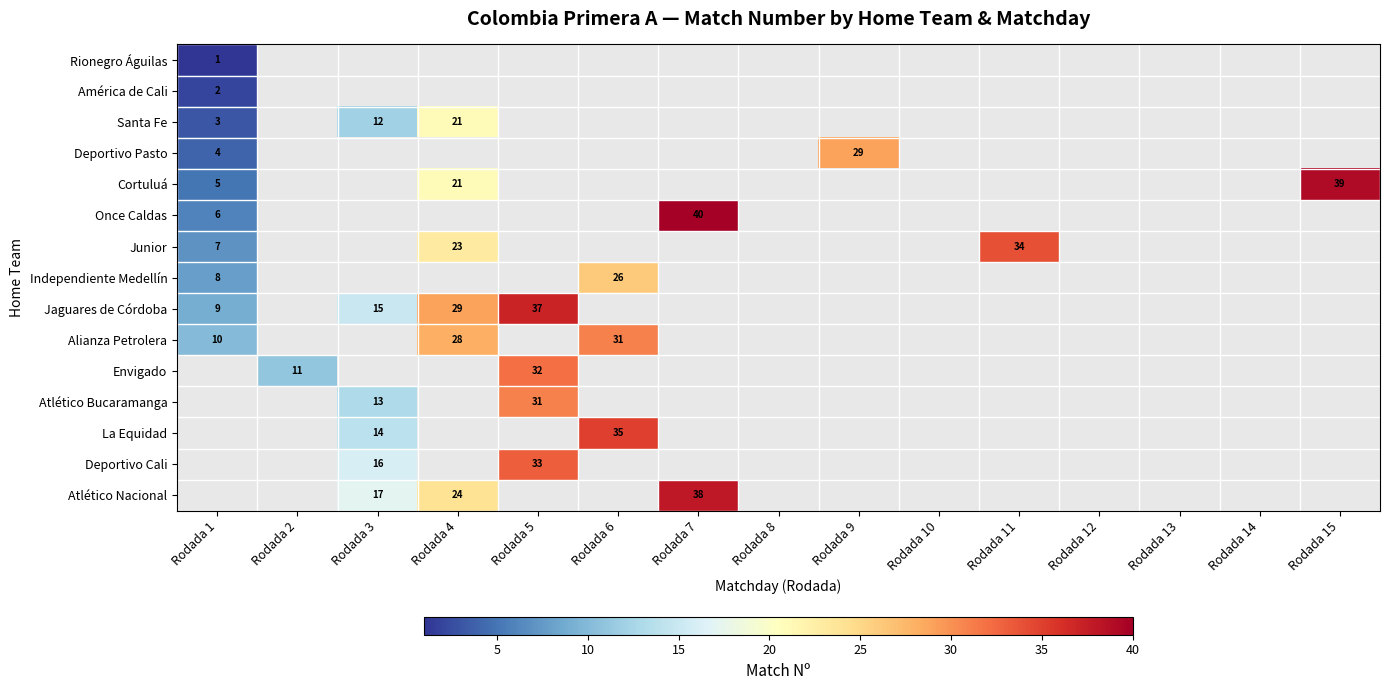

How many data points does each series have?

15